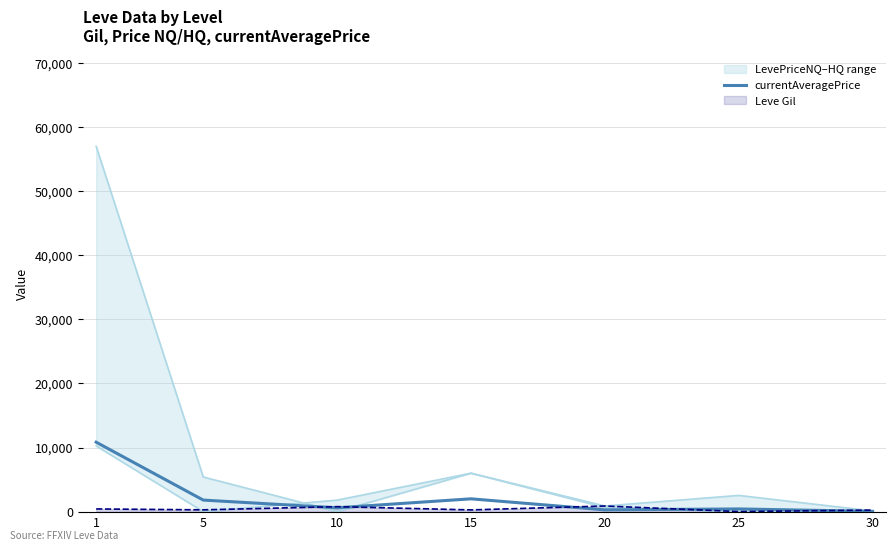

List the labels in order of value, largest first.

1, 15, 5, 10, 25, 20, 30